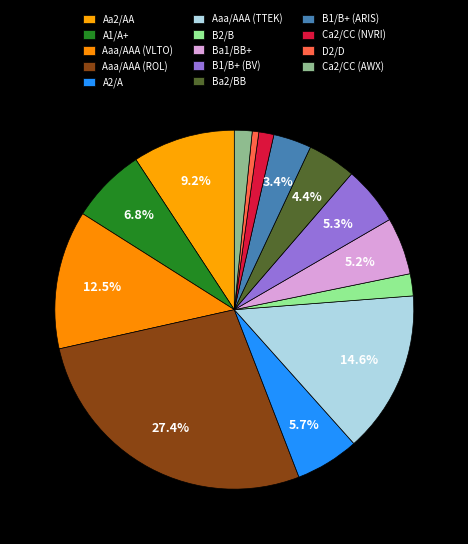

Rank the categories by value from highest to lowest.

Aaa/AAA (ROL), Aaa/AAA (TTEK), Aaa/AAA (VLTO), Aa2/AA, A1/A+, A2/A, B1/B+ (BV), Ba1/BB+, Ba2/BB, B1/B+ (ARIS), B2/B, Ca2/CC (AWX), Ca2/CC (NVRI), D2/D